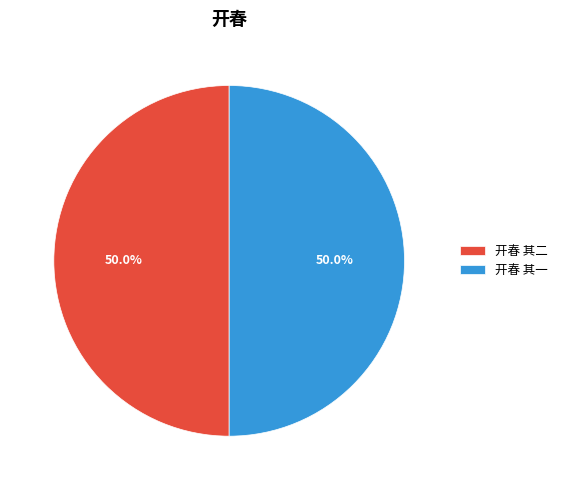

How many slices are in this pie chart?

2